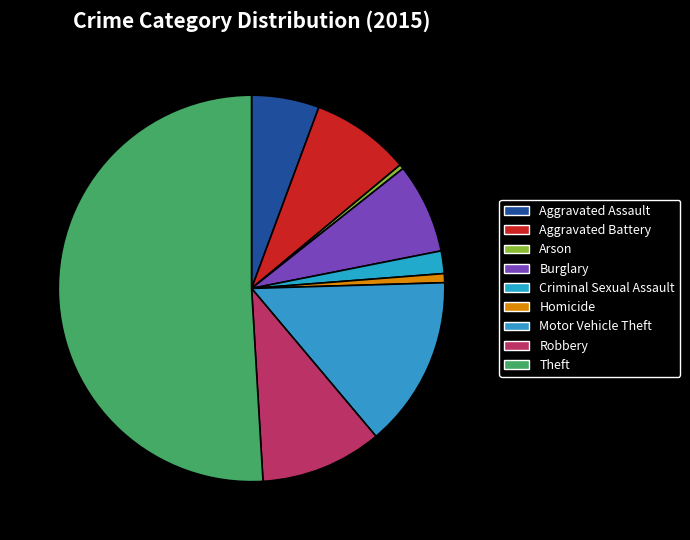

Combined, do Homicide and Aggravated Battery account for over 50%?

No